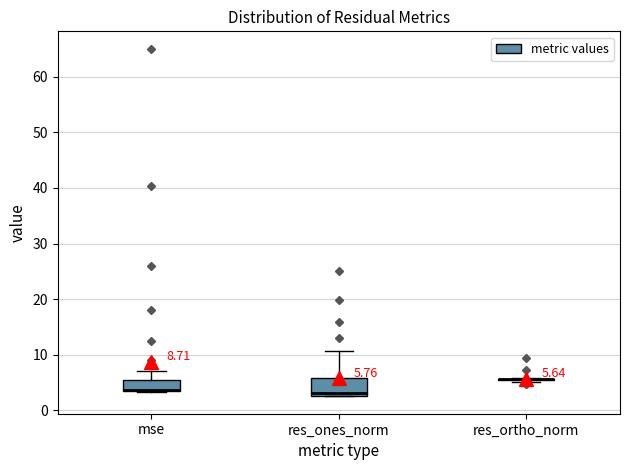

Which box is the tallest, from its lower edge to its upper edge?

res_ones_norm